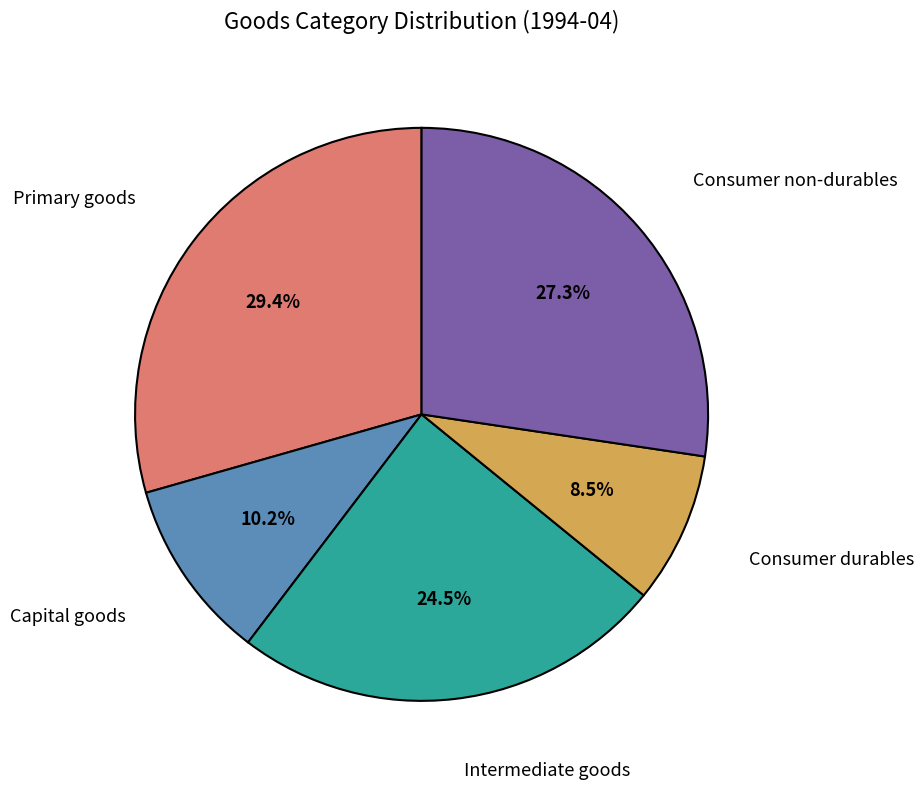

Does any single category account for the majority?

No